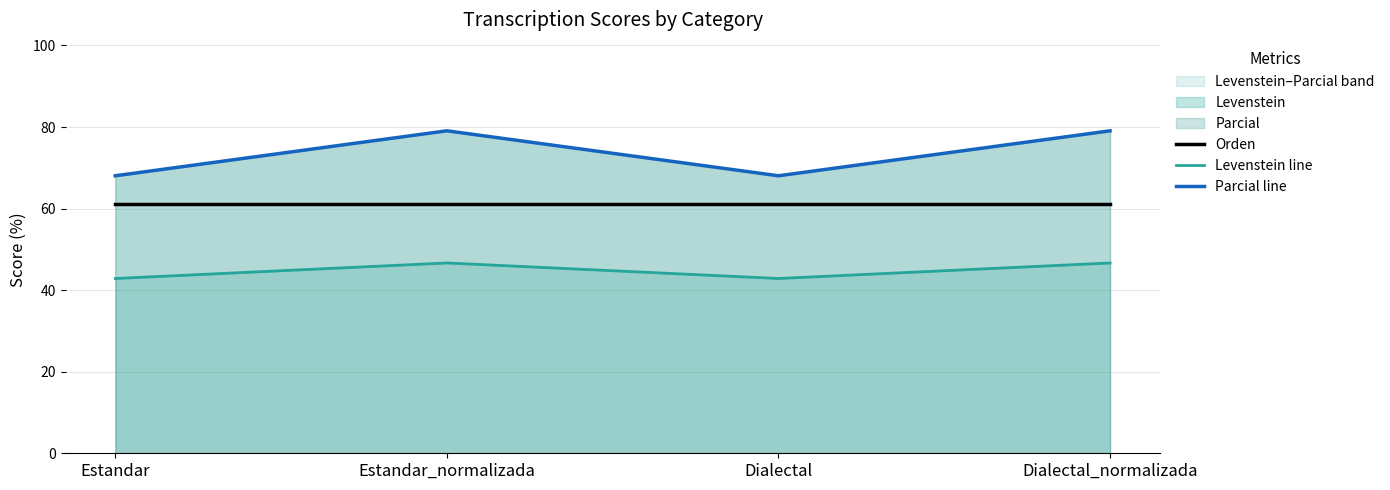

What is the difference between the second highest and minimum values in the Parcial line series?

11.0